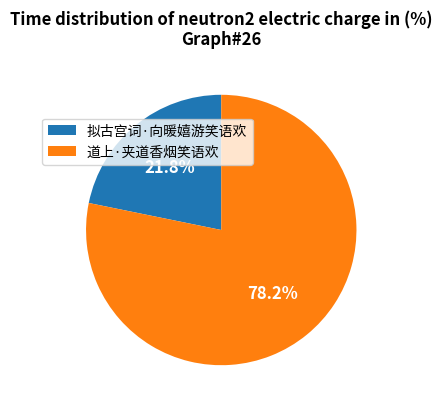

To the nearest percent, what is the average slice percentage?

50%